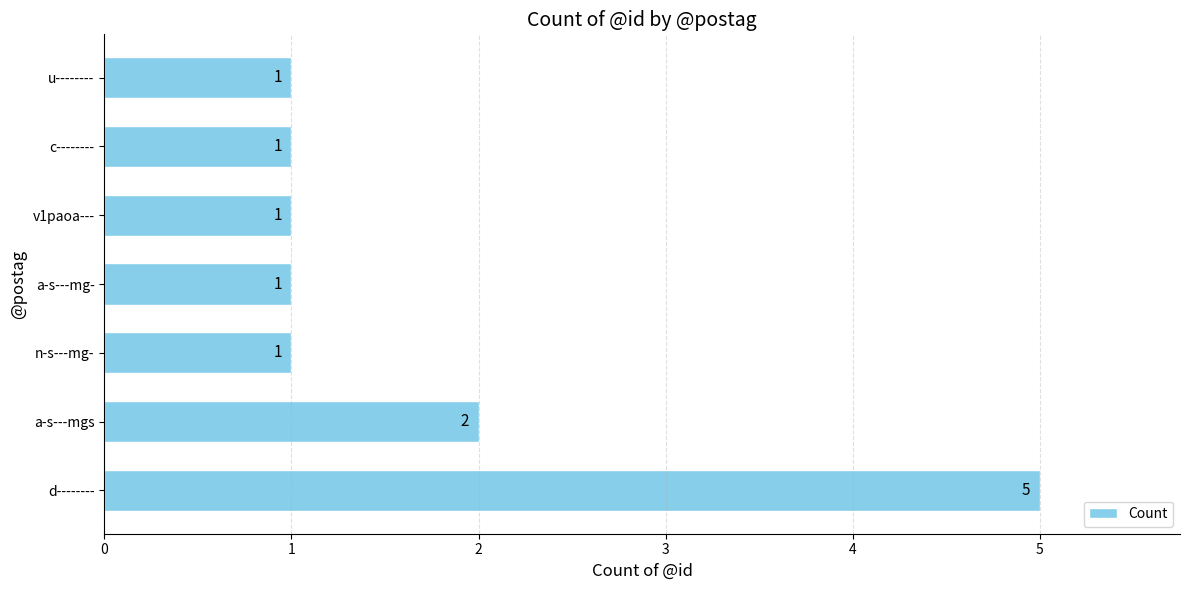

Reading bottom to top, what are all the values shown in this chart?

d--------=5	a-s---mgs=2	n-s---mg-=1	a-s---mg-=1	v1paoa---=1	c--------=1	u--------=1